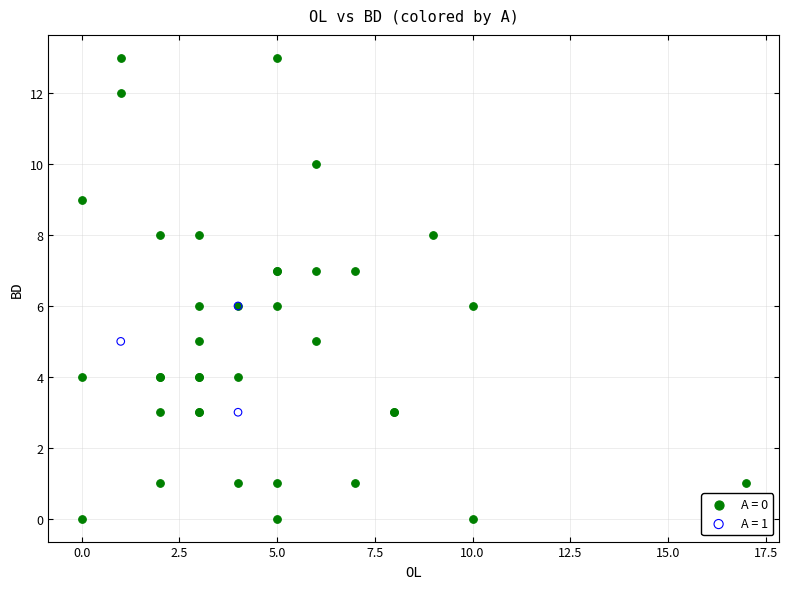

Which series has the largest Y range (max minus min)?

A = 0